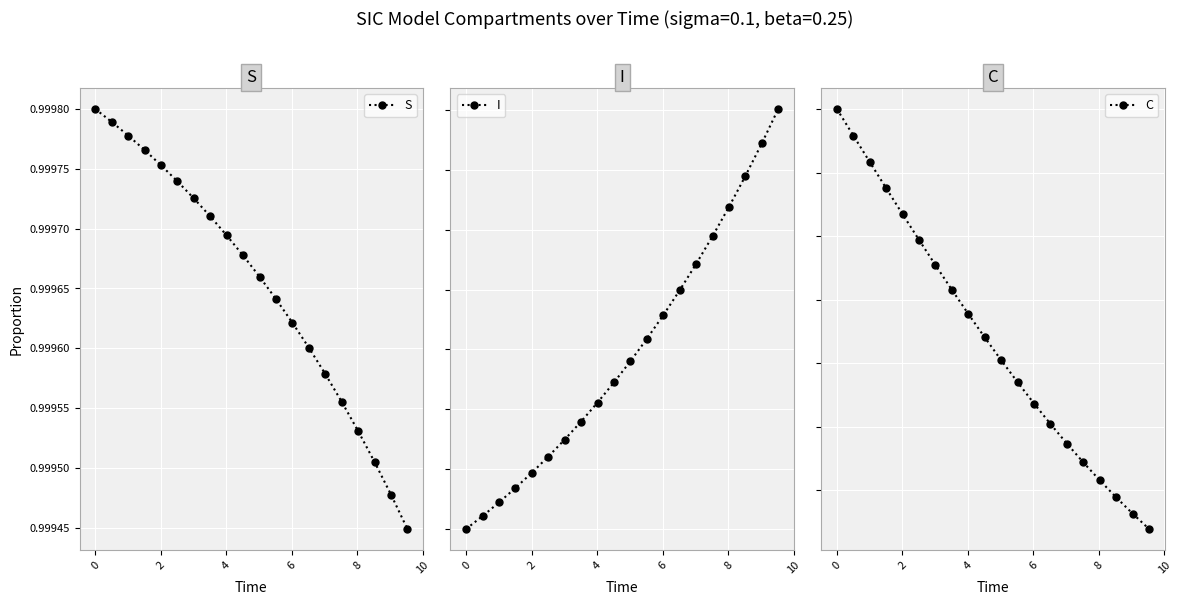

Count the S values in the range 0 to 1.

20